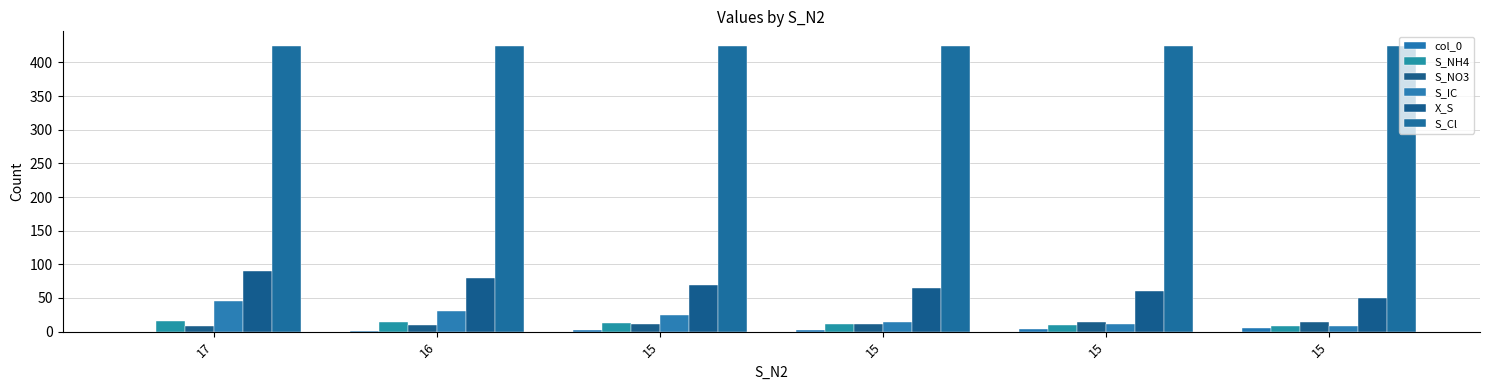

At which category is the sum across all series the highest?

17